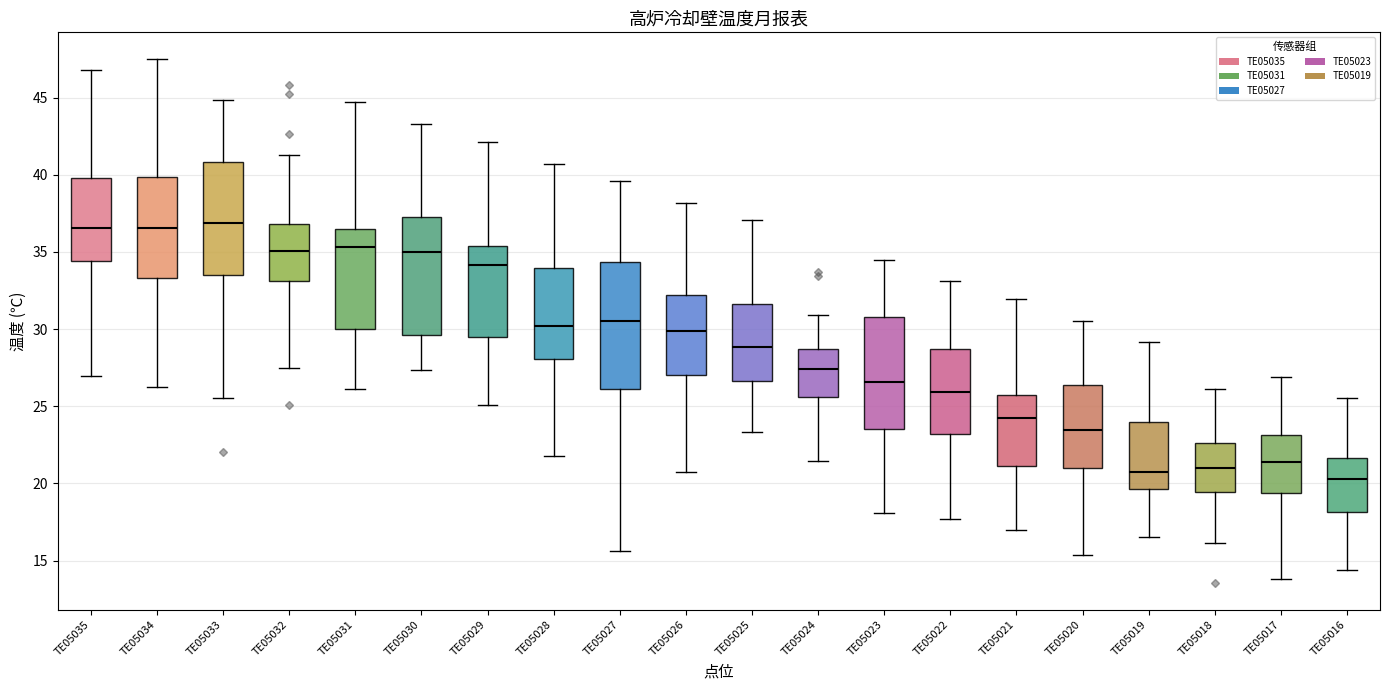

Where is the lower edge of the box for TE05026 on the y-axis? The values are not printed on the chart, so give them approximately, as read against the axis.

27.0